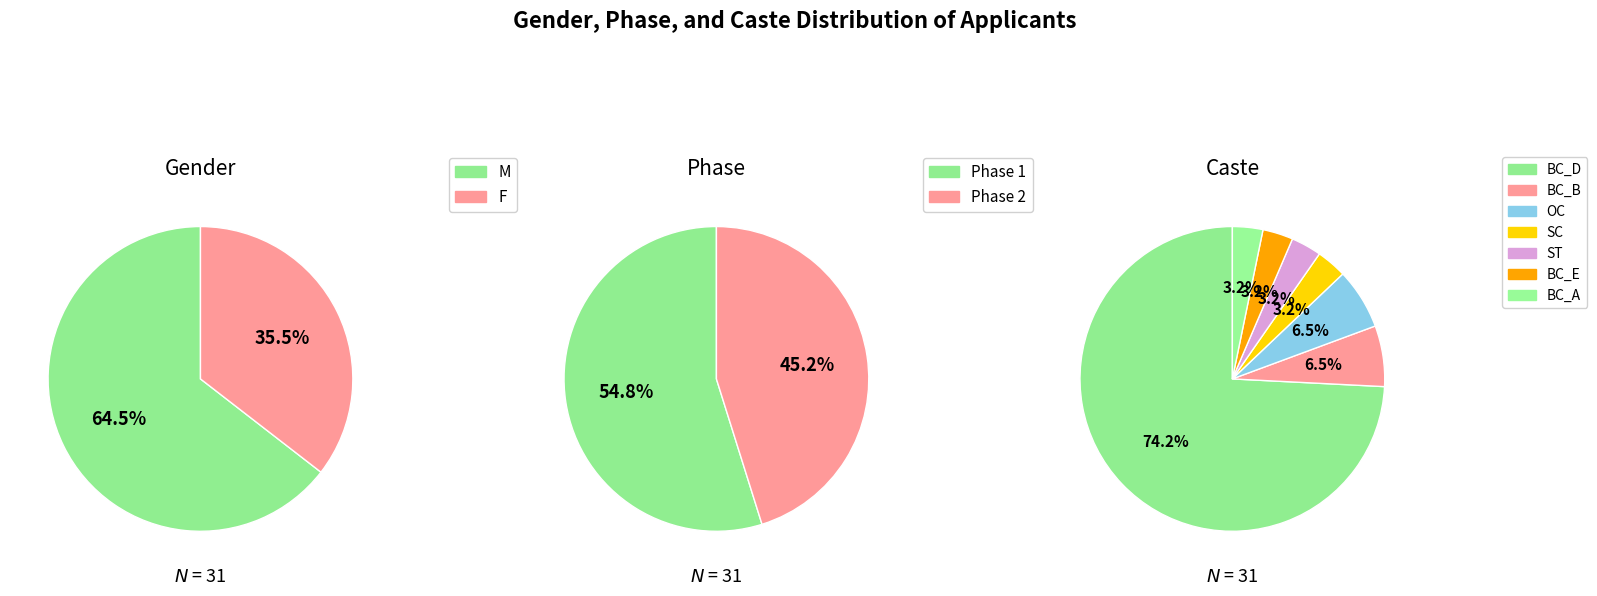

What is the ratio of the value at BC_B to the value at BC_E?

2.0